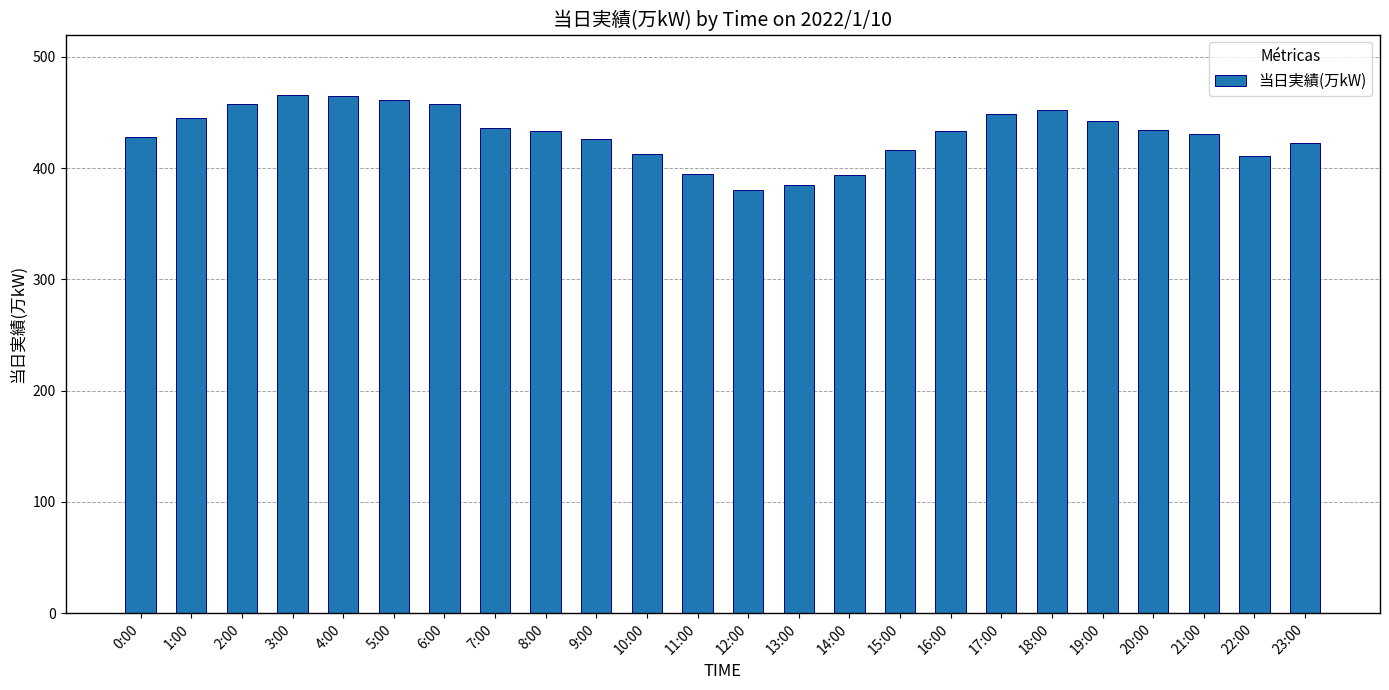

At which label does the data first exceed 433?

1:00